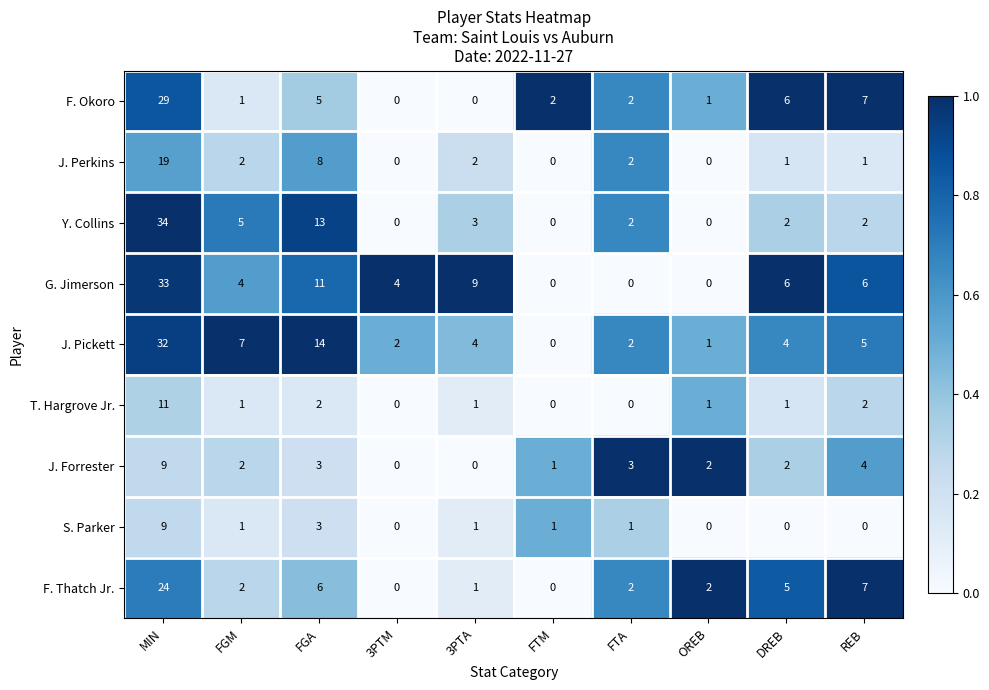

How many values in Y. Collins are above zero?

7